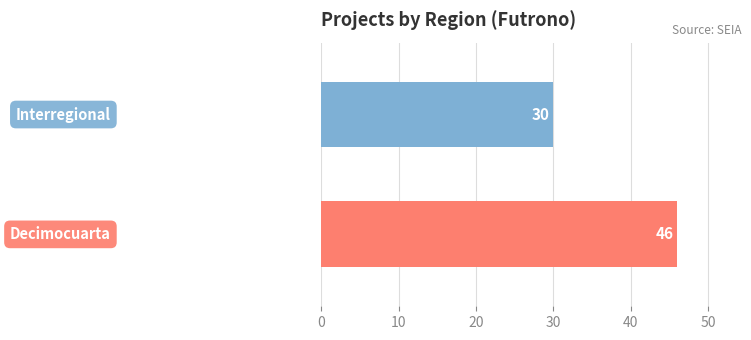

Reading top to bottom, extract all data points from this chart.

30	46